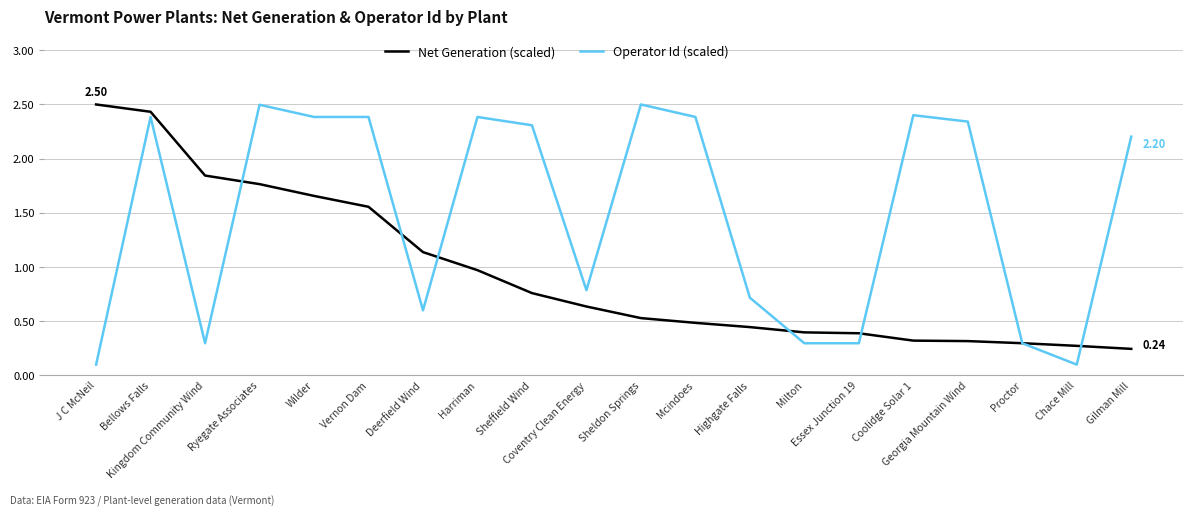

Which series has the largest total across all categories?

Operator Id (scaled)